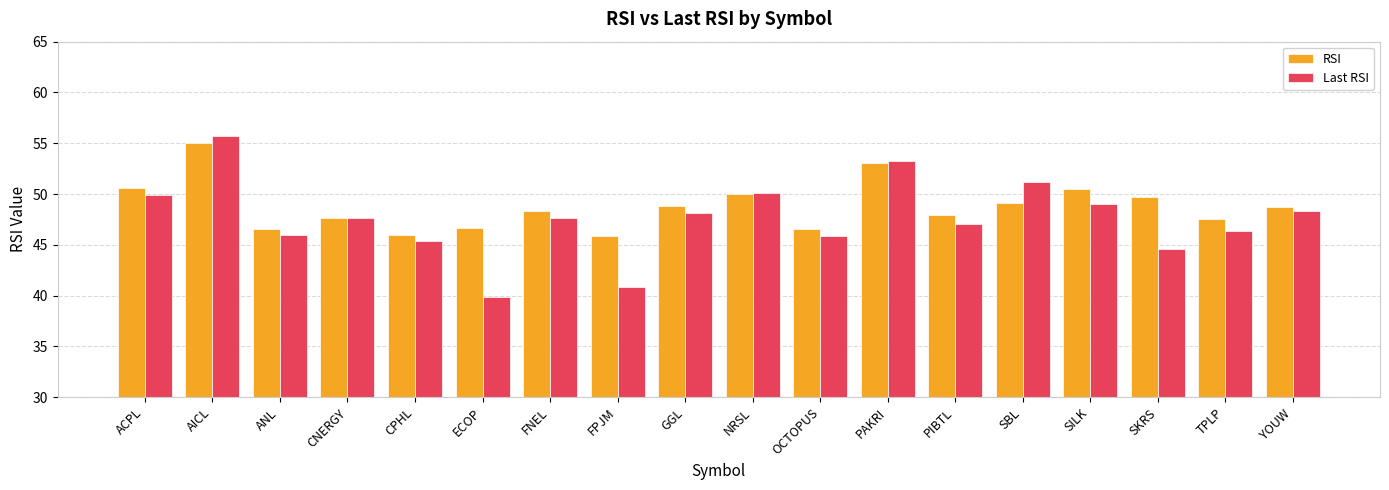

What is the minimum value shown in the chart?

39.9